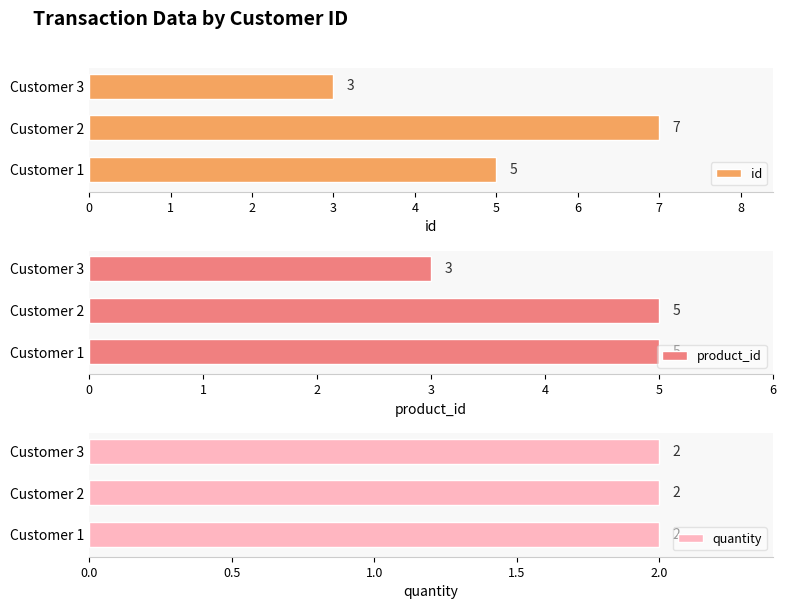

Which series has the largest range (max minus min)?

id